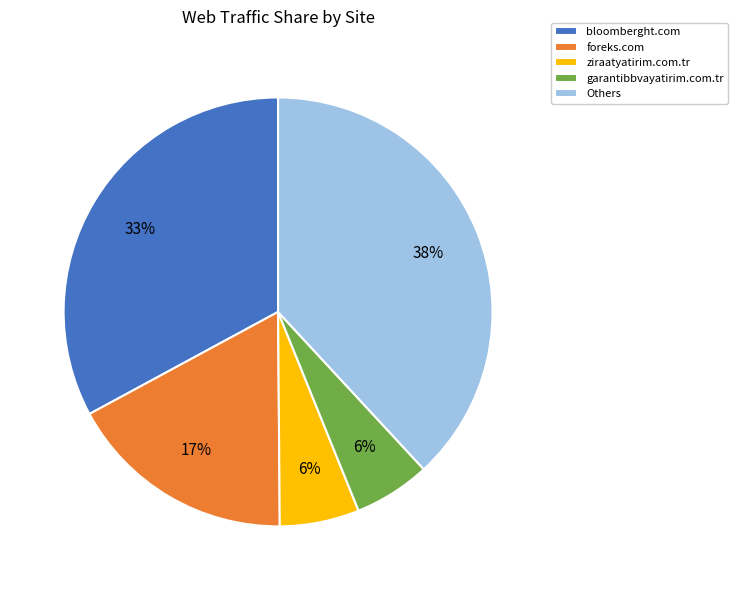

Count the number of slices in the pie.

5